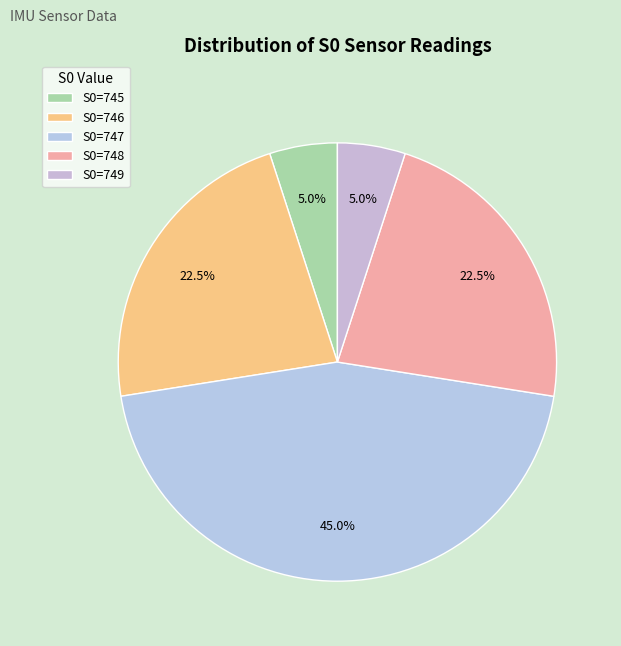

Is there a majority slice in this chart?

No